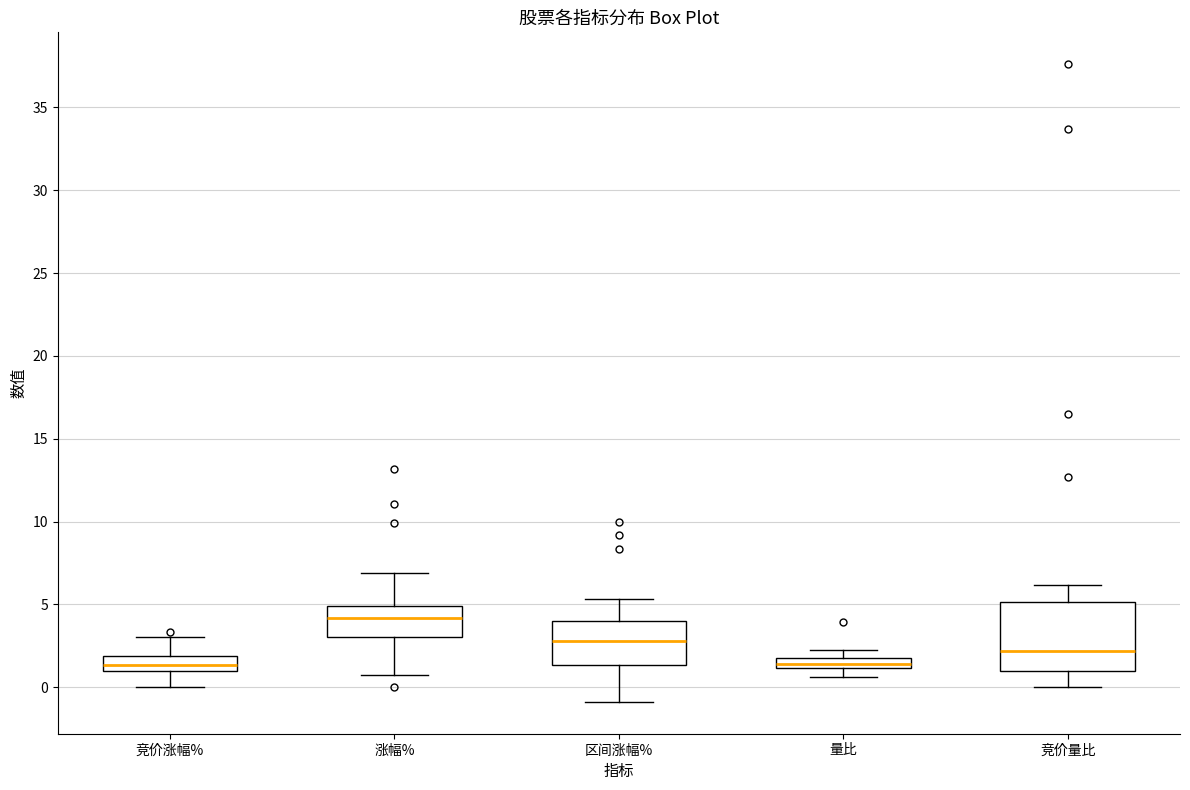

Which box is the tallest, from its lower edge to its upper edge?

竞价量比